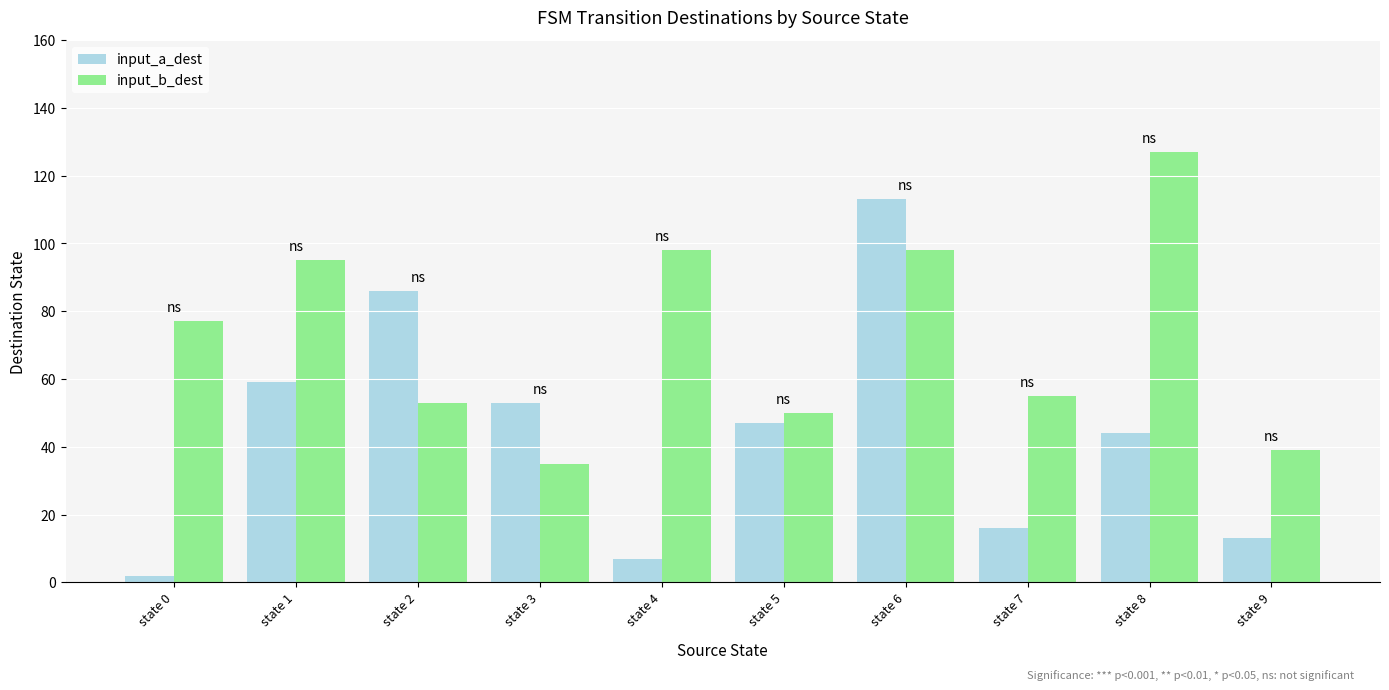

Which series has the widest spread of values?

input_a_dest